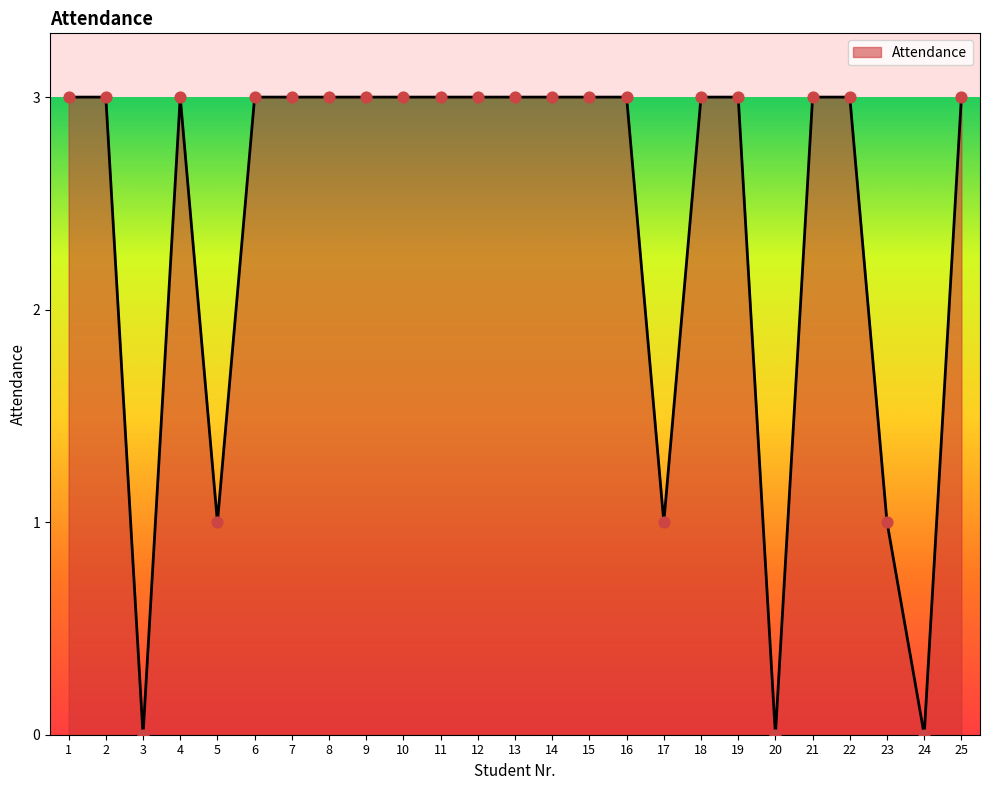

What is the change in value from 13 to 24?

-3